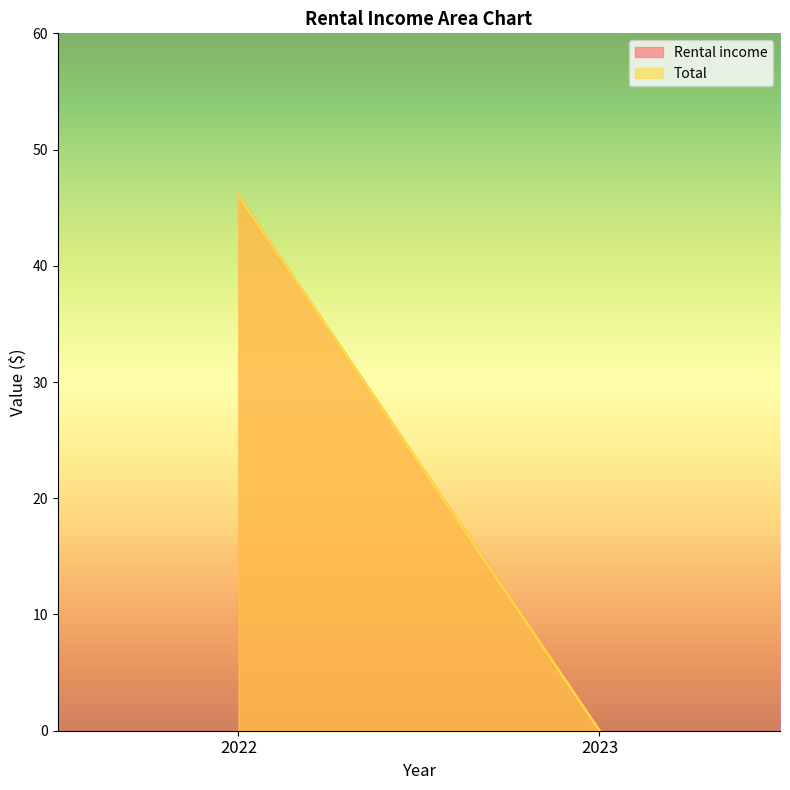

The value of Total at 2023 is 26. True or false?

False